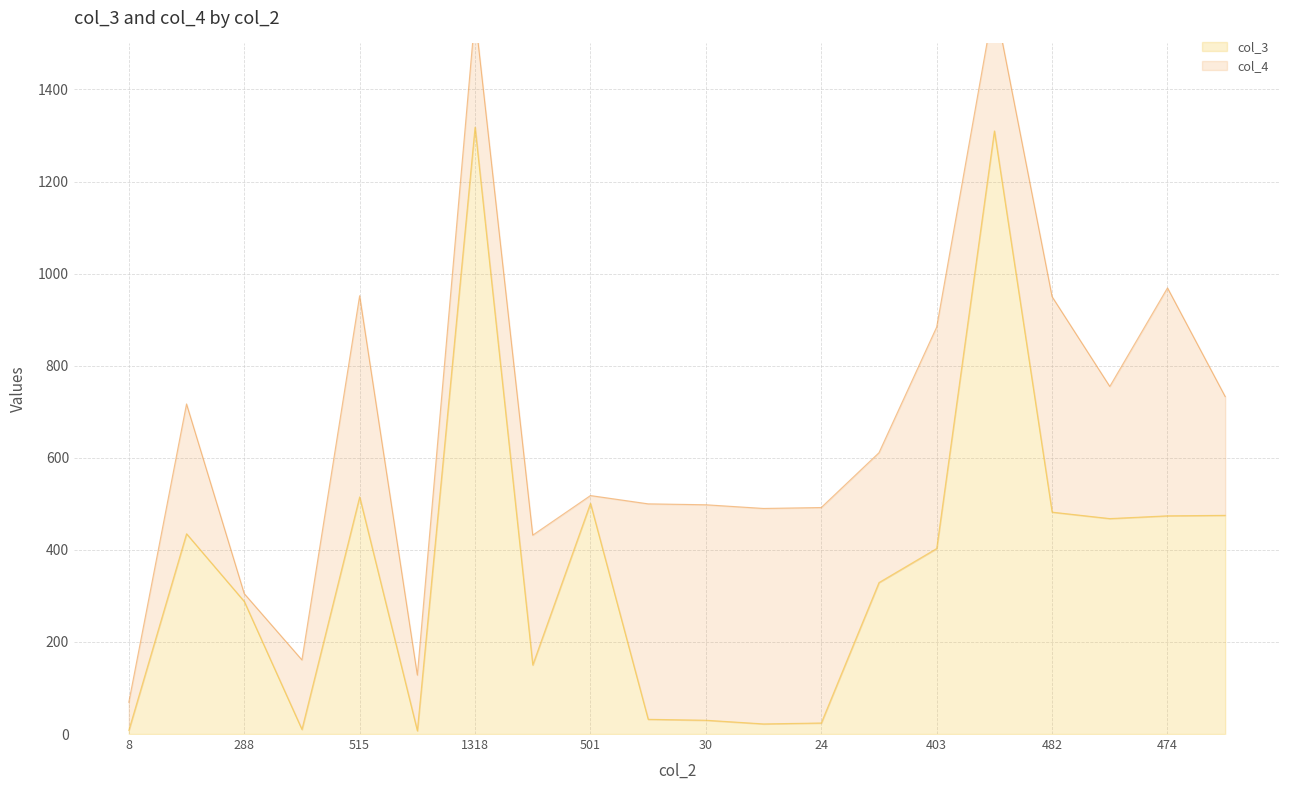

The value at 468 is 468. True or false?

True